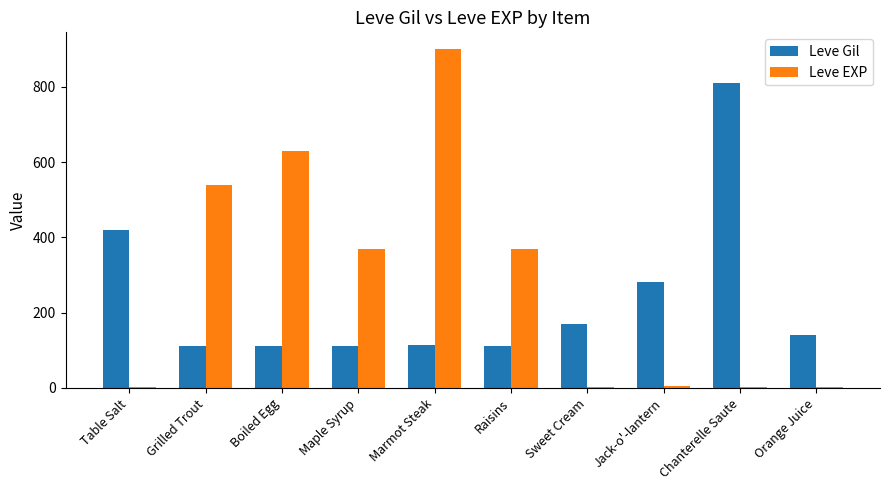

Is the value of Leve Gil at Maple Syrup greater than the value of Leve EXP at Sweet Cream?

Yes